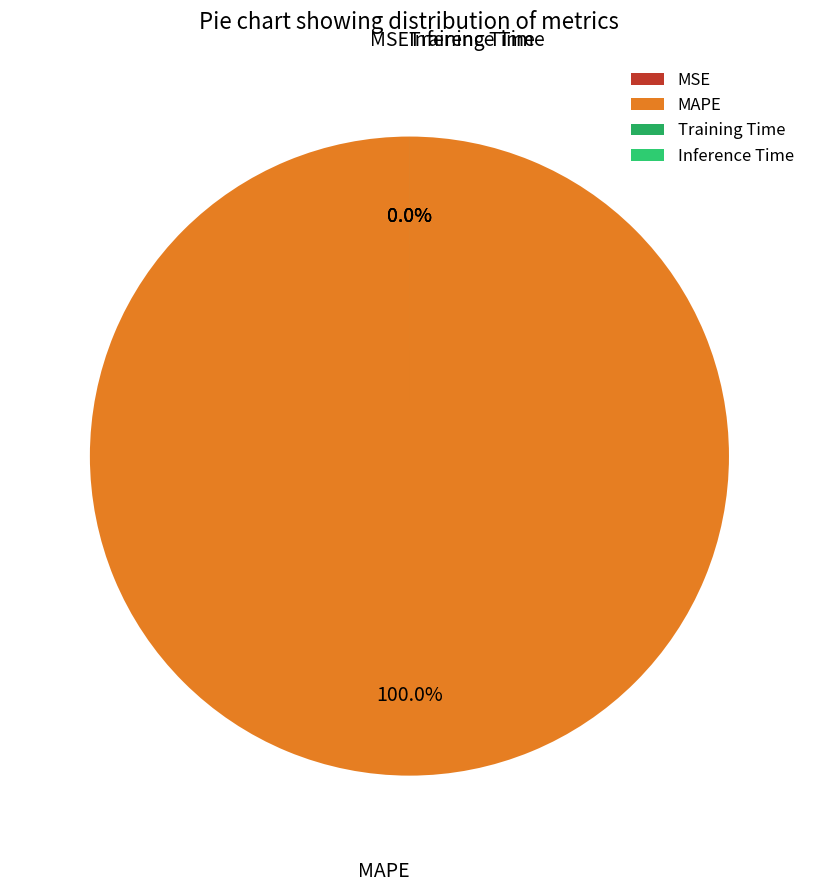

Combined, do MSE and Training Time account for over 50%?

No